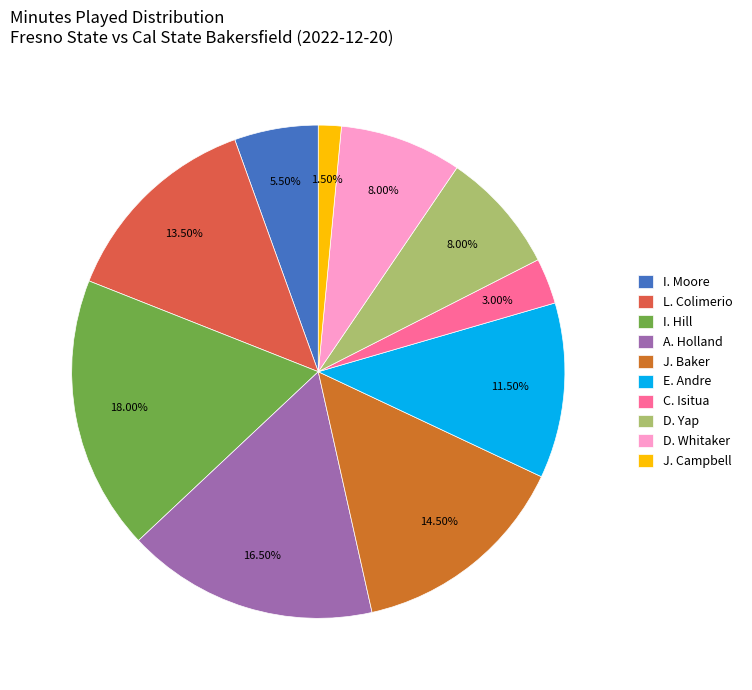

What portion of the pie excludes D. Whitaker?

92.0%